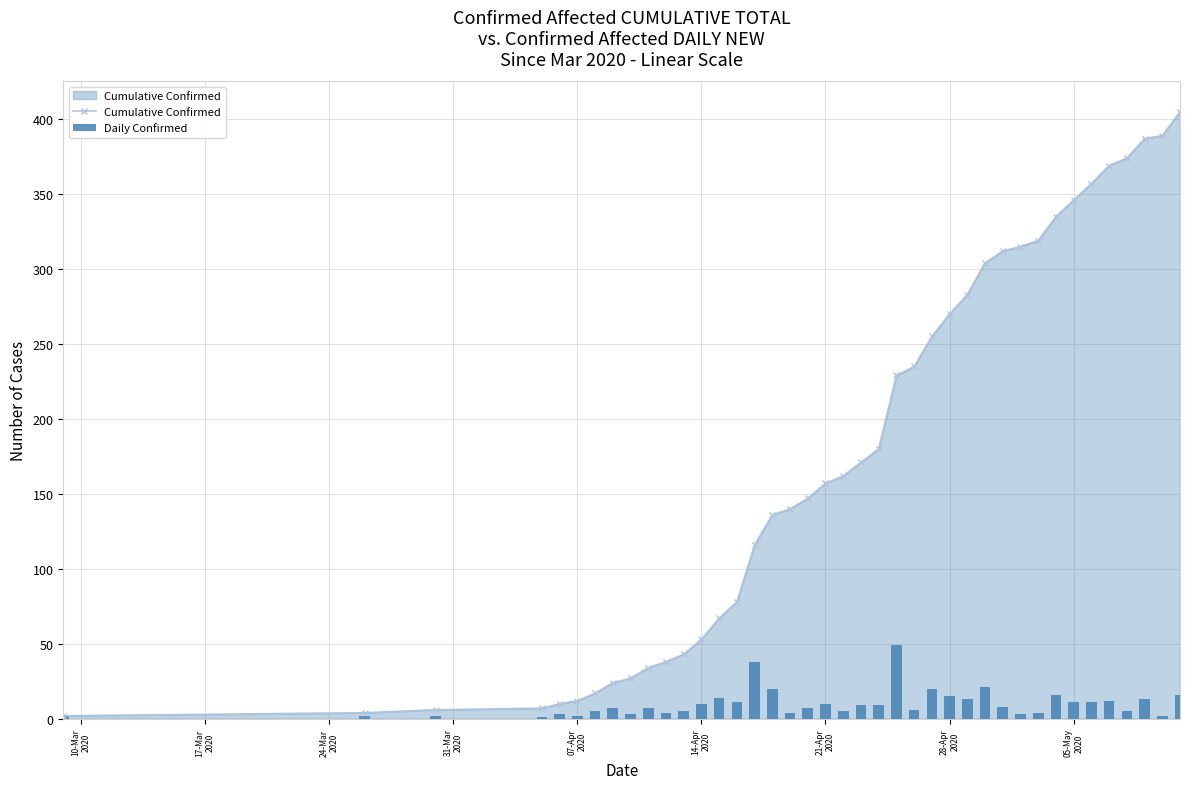

What is the maximum value for Cumulative Confirmed?

405